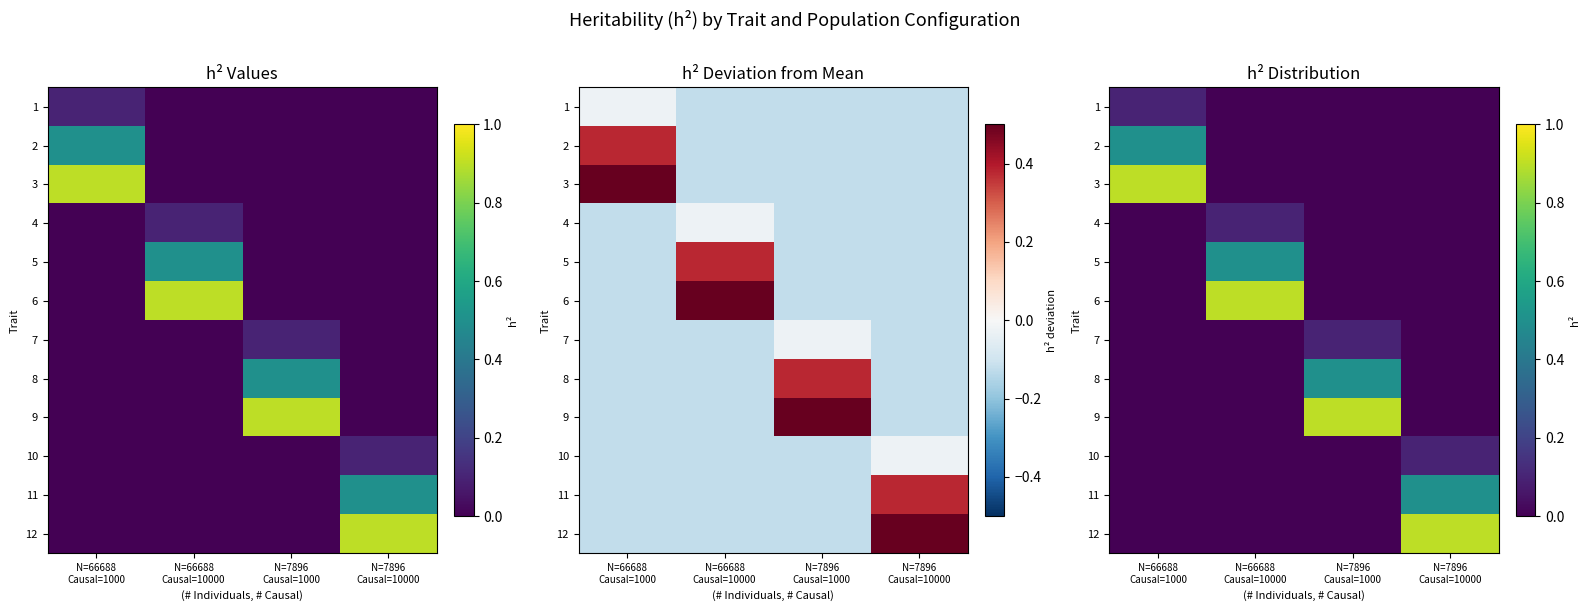

What is the difference between the 7 values at N=7896 Causal=1000 and N=66688 Causal=10000?

0.1